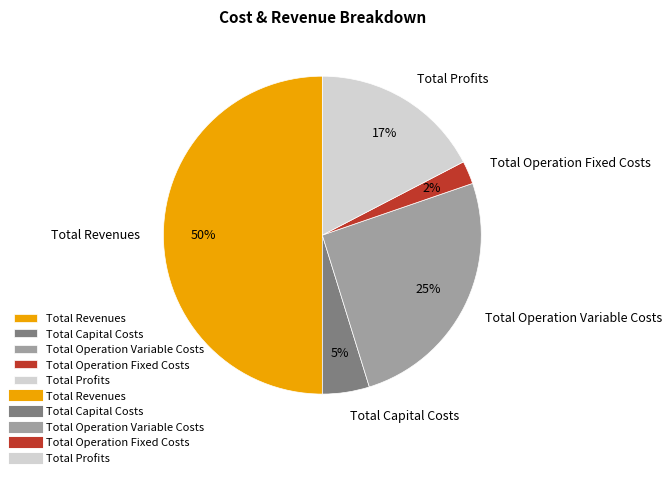

To the nearest percent, what percentage of the pie is Total Operation Variable Costs?

25%